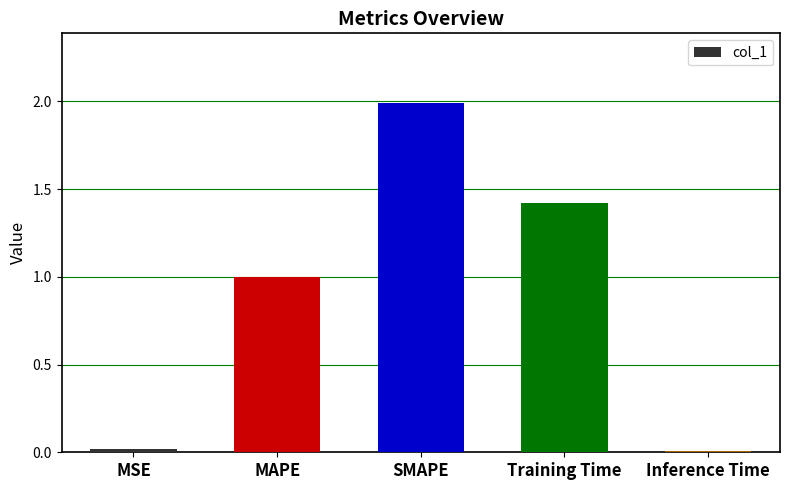

Between SMAPE and Inference Time, which is larger?

SMAPE